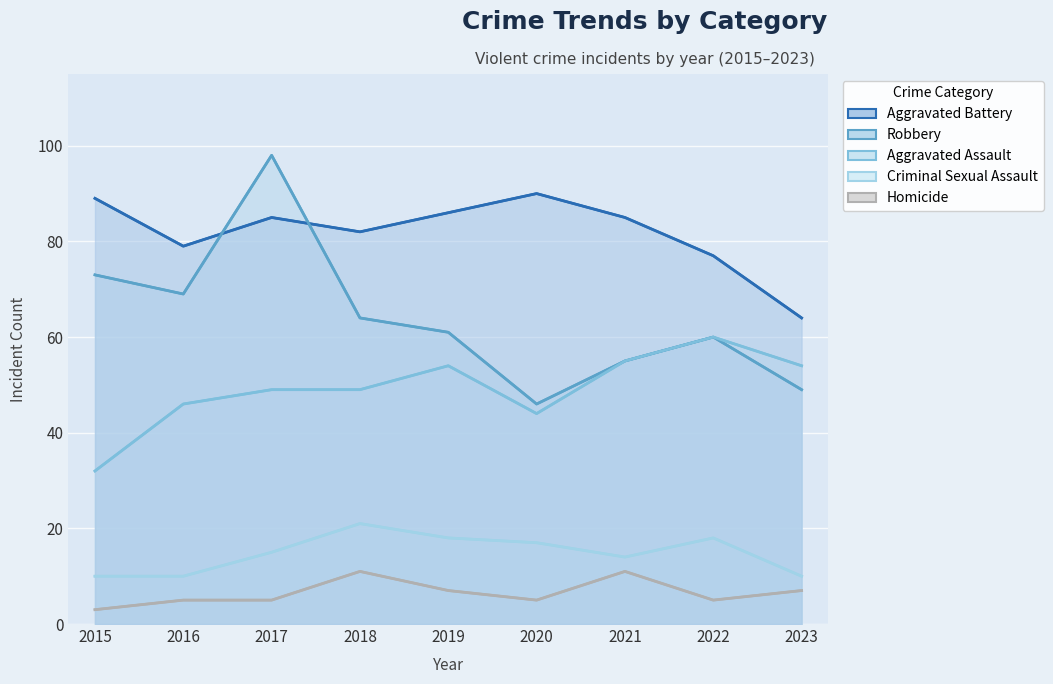

How many lines are shown in the chart?

5